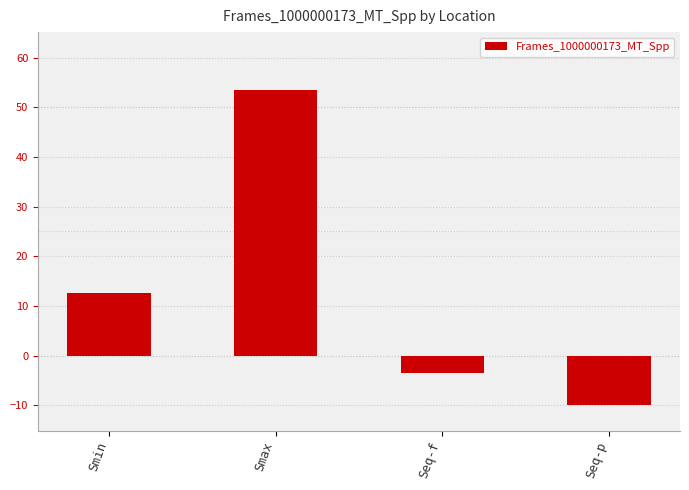

The value at Seq-p is -10.0. True or false?

True